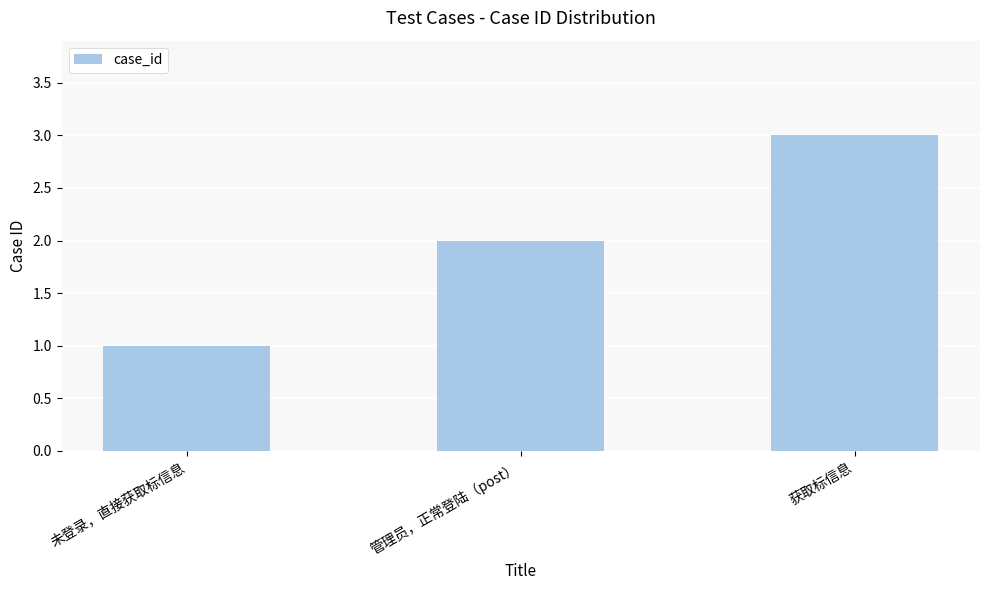

Which has a higher value, 管理员，正常登陆（post） or 获取标信息?

获取标信息